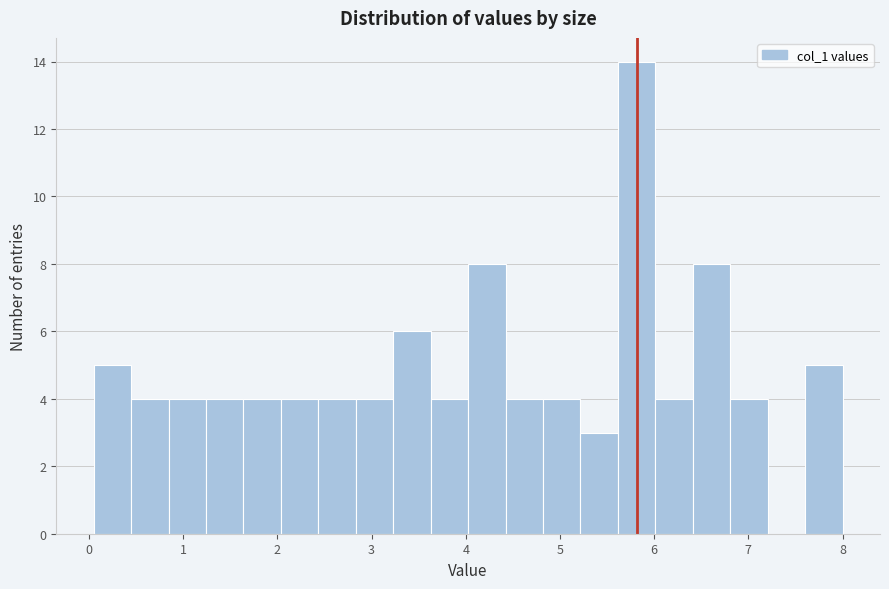

Around what value on the x-axis is the tallest bar? Give the approximate position of its centre, as read against the axis.

5.8